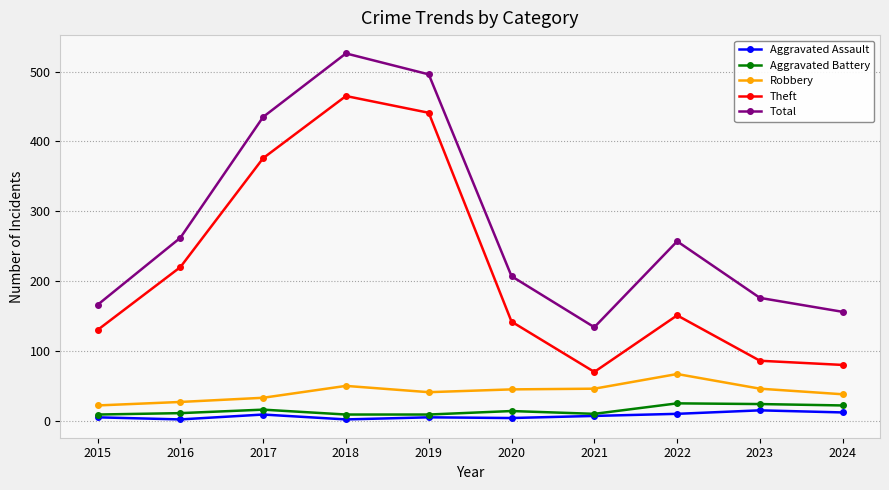

Is it true that Total equals 189 at 2021?

False